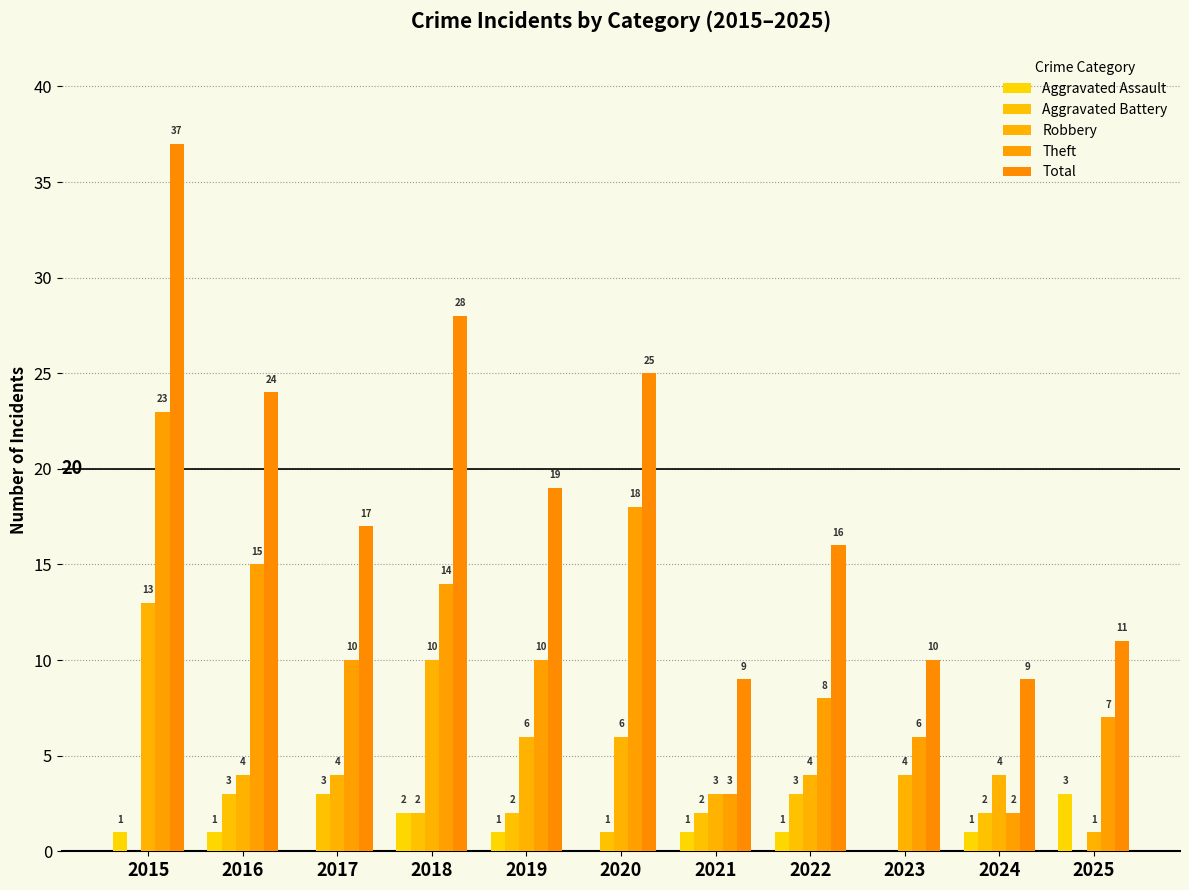

What value does the Aggravated Battery series have at 2022?

3